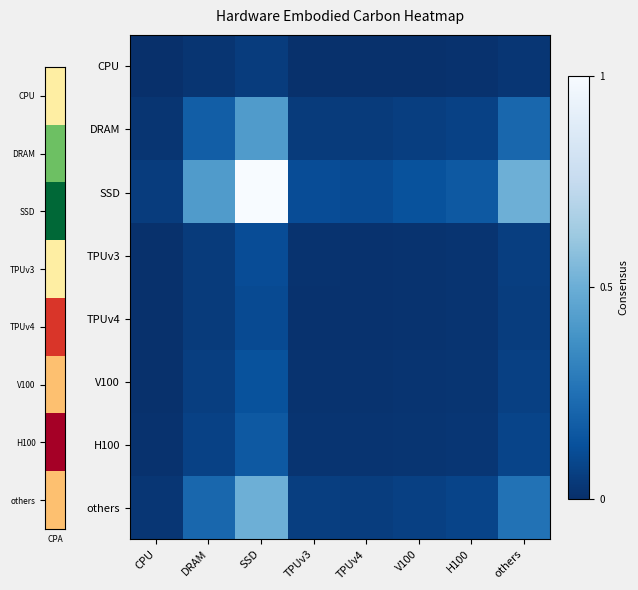

At others, list the series in order from largest to smallest.

SSD, others, DRAM, H100, V100, TPUv3, TPUv4, CPU